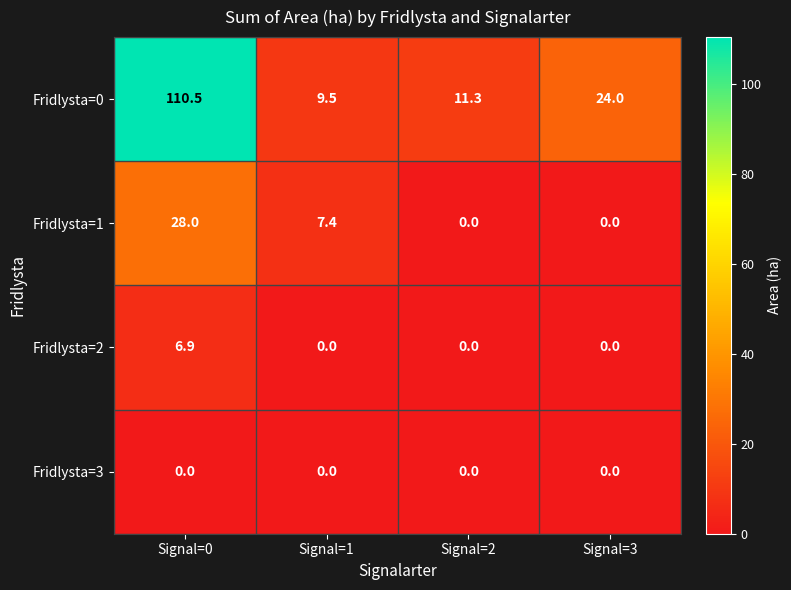

Which series has the widest spread of values?

Fridlysta=0